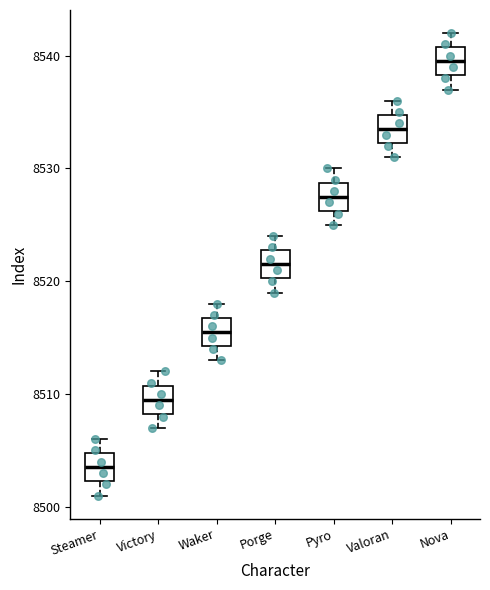

Reading left to right, transcribe this box plot: for each box, give where its median line is, the range the box spans, and where its two whiskers end, as read against the y-axis. The values are not printed on the chart, so give them approximately, as read against the axis.

Steamer: median 8504, box 8502 to 8505, whiskers 8501 to 8506
Victory: median 8510, box 8508 to 8511, whiskers 8507 to 8512
Waker: median 8516, box 8514 to 8517, whiskers 8513 to 8518
Porge: median 8522, box 8520 to 8523, whiskers 8519 to 8524
Pyro: median 8528, box 8526 to 8529, whiskers 8525 to 8530
Valoran: median 8534, box 8532 to 8535, whiskers 8531 to 8536
Nova: median 8540, box 8538 to 8541, whiskers 8537 to 8542